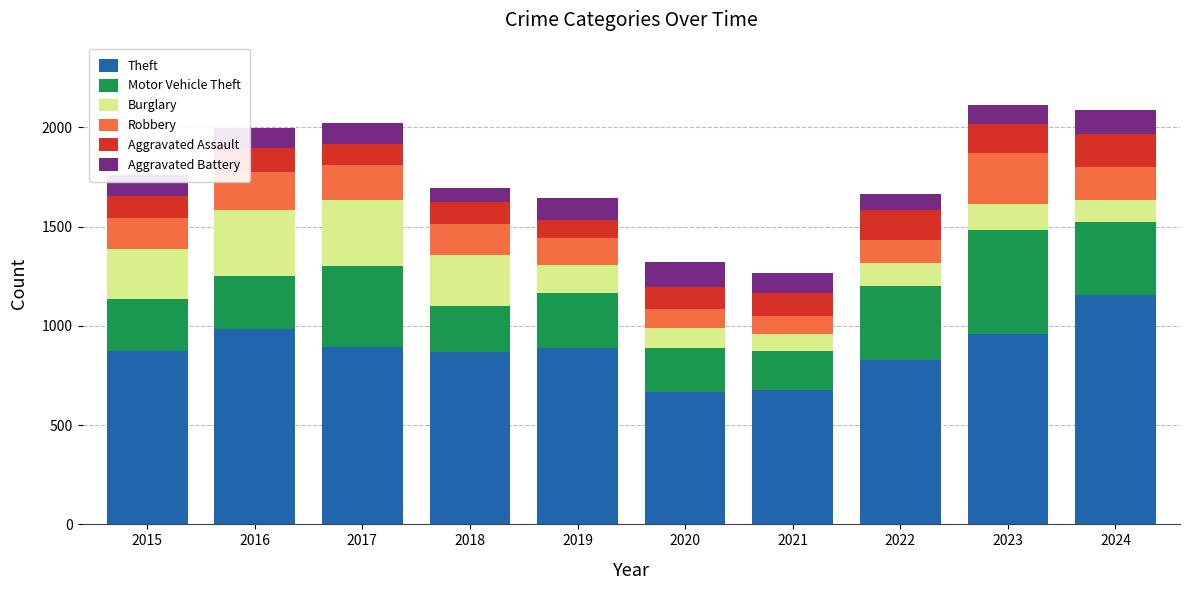

At which label does Theft reach its peak?

2024